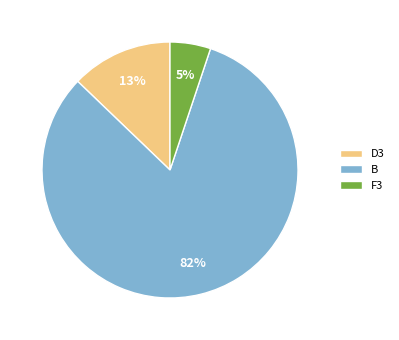

How many slices are in this pie chart?

3